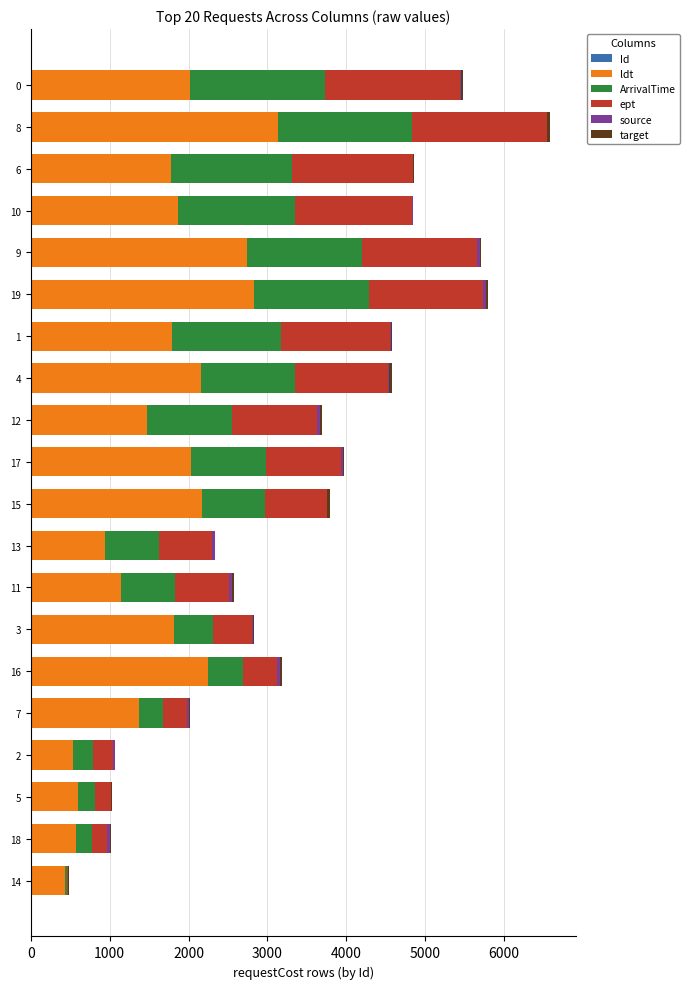

Count the number of data series in this chart.

6